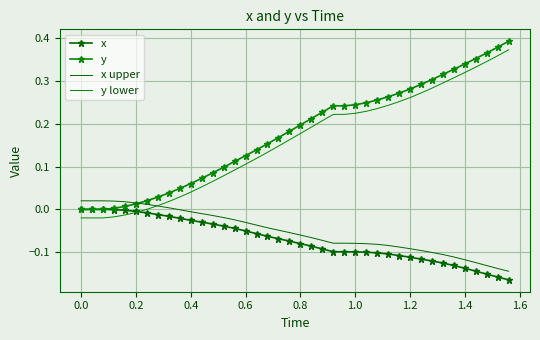

Rank the series by their maximum value, from lowest to highest.

x, x upper, y lower, y